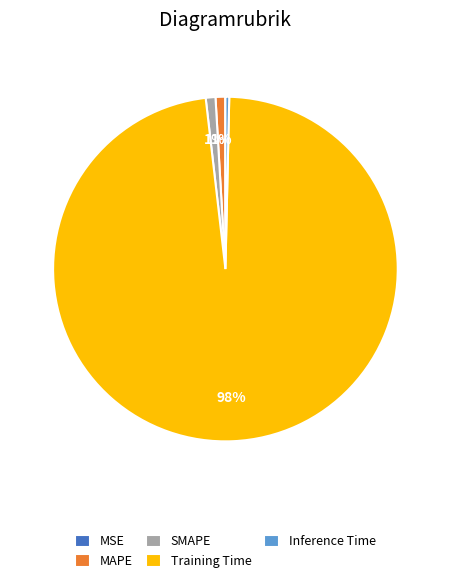

What percentage is the SMAPE slice, to the nearest percent?

1%